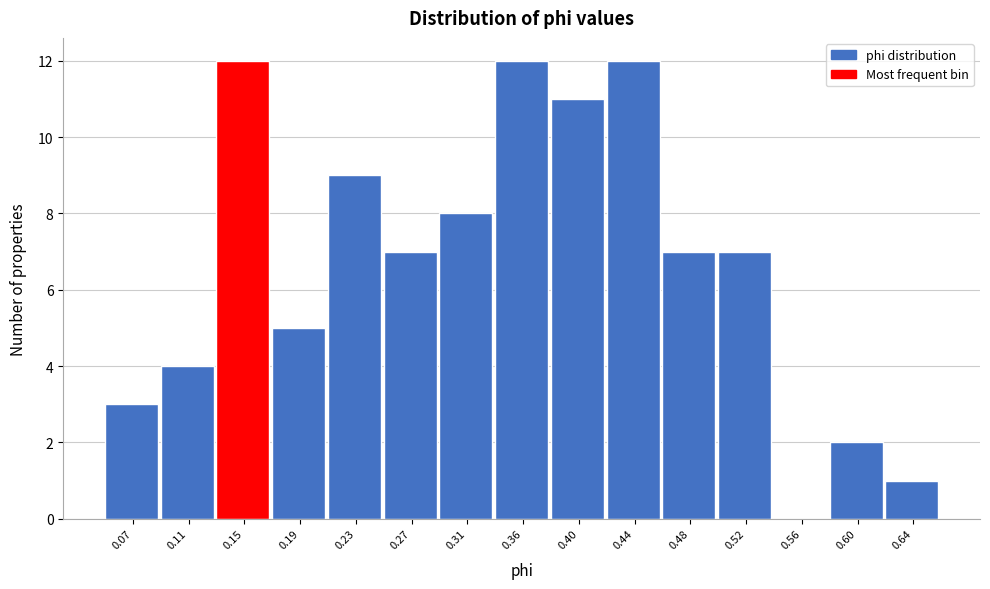

Reading left to right, list all the values displayed in this chart.

0.07=3	0.11=4	0.15=12	0.19=5	0.23=9	0.27=7	0.31=8	0.36=12	0.40=11	0.44=12	0.48=7	0.52=7	0.56=0	0.60=2	0.64=1